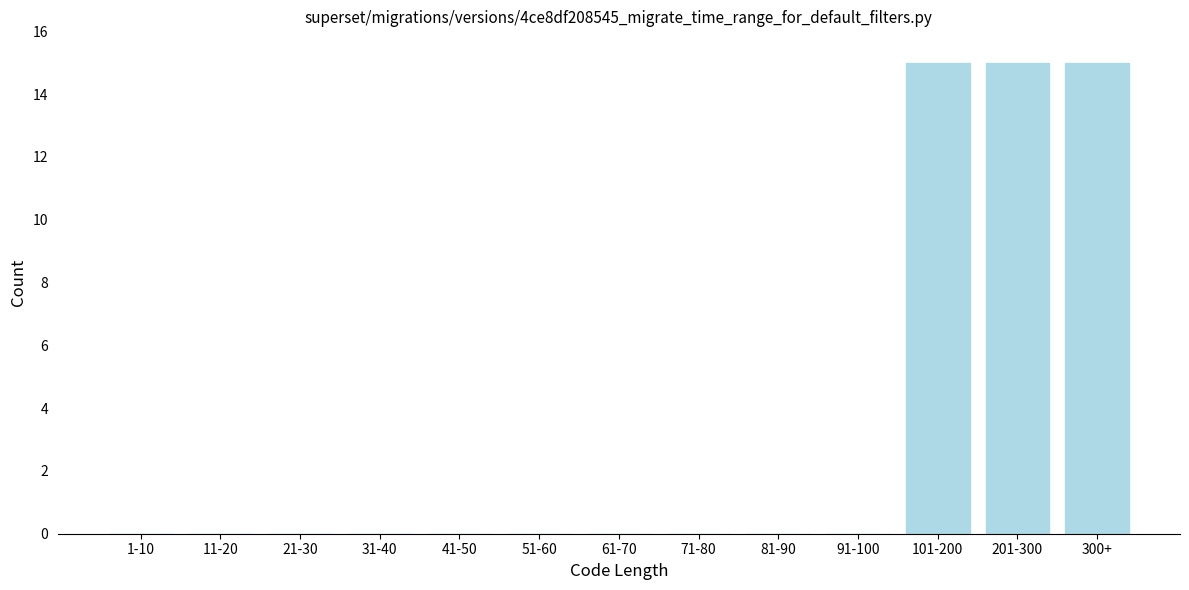

Reading left to right, transcribe all the data shown in this chart.

1-10=0	11-20=0	21-30=0	31-40=0	41-50=0	51-60=0	61-70=0	71-80=0	81-90=0	91-100=0	101-200=15	201-300=15	300+=15